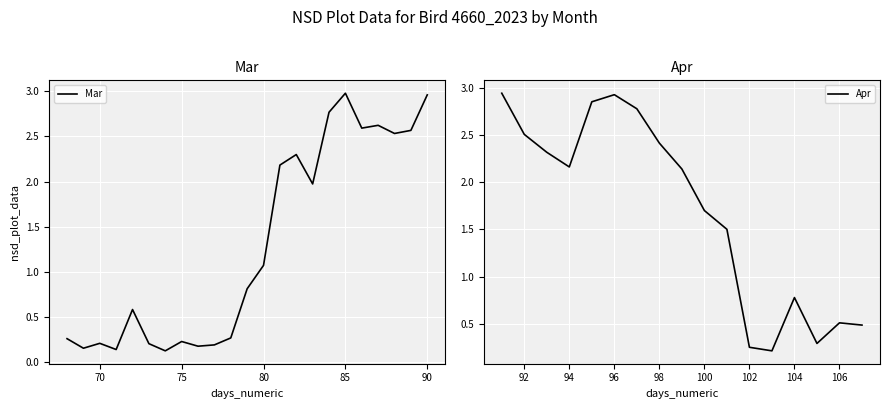

What is the sum of the values at 2023-04-03 and 2023-03-24?

4.3